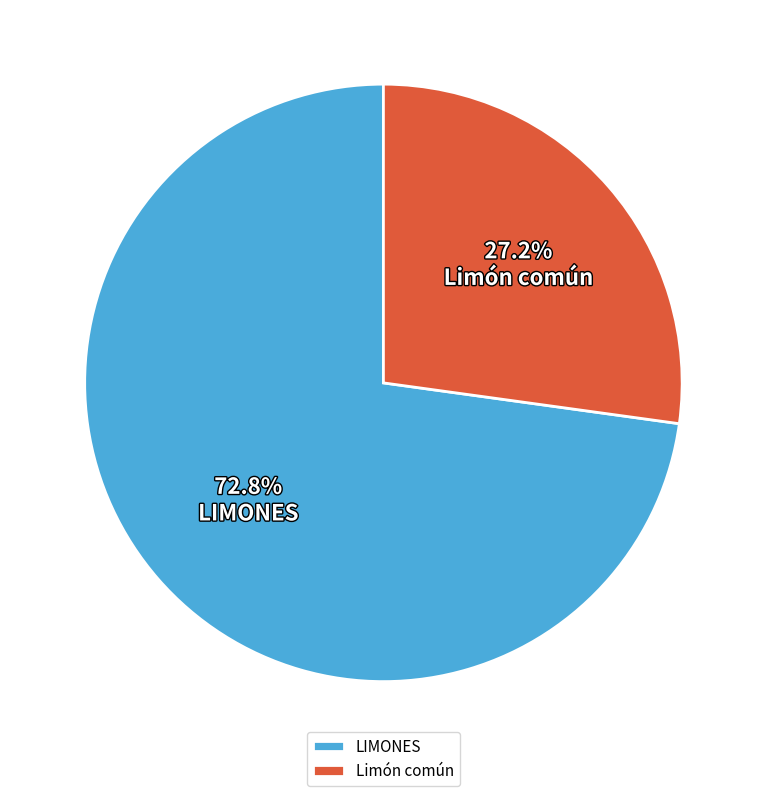

Combined, what portion of the pie is Limón común and LIMONES?

100.0%